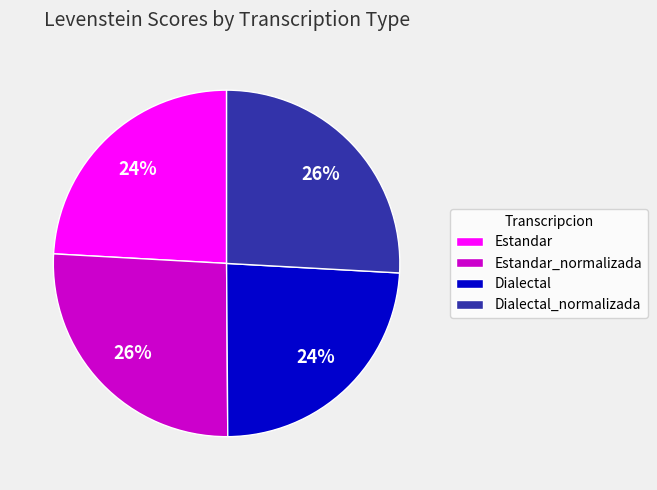

Which has a higher value, Dialectal or Estandar_normalizada?

Estandar_normalizada